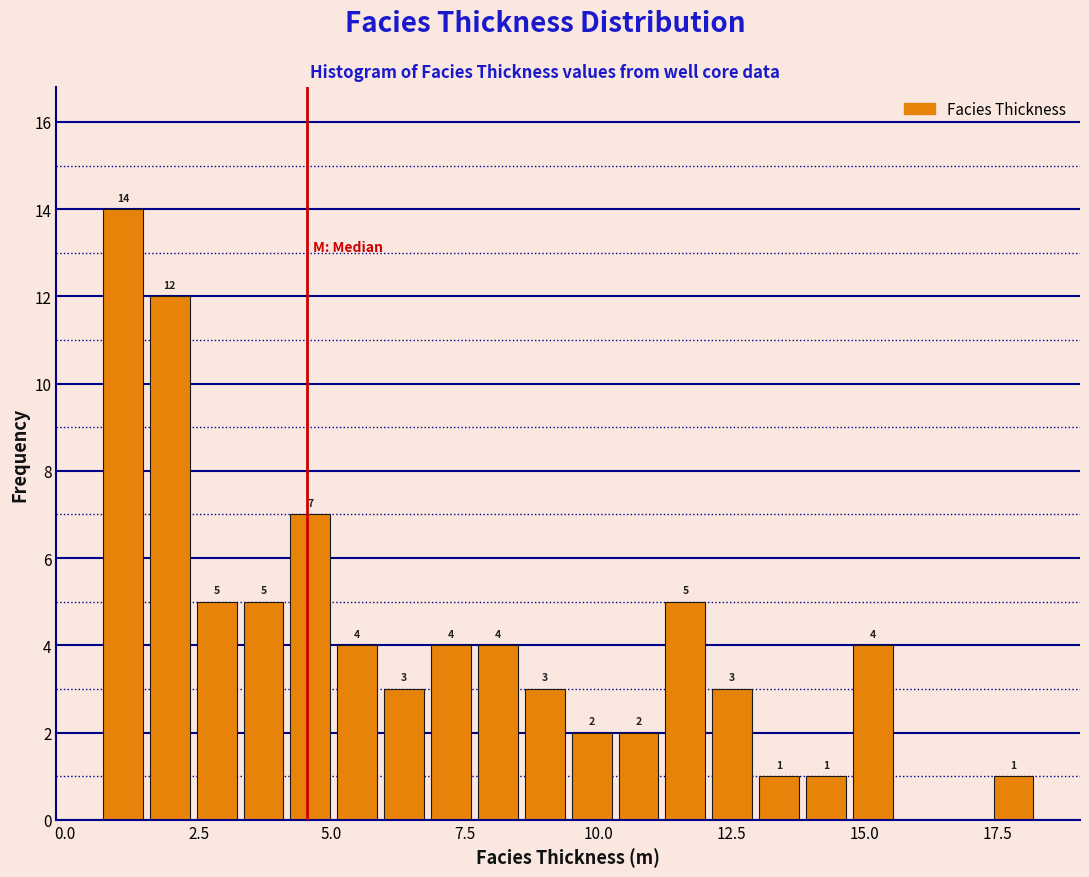

Read against the x-axis, roughly where is the centre of the tallest bar?

1.0